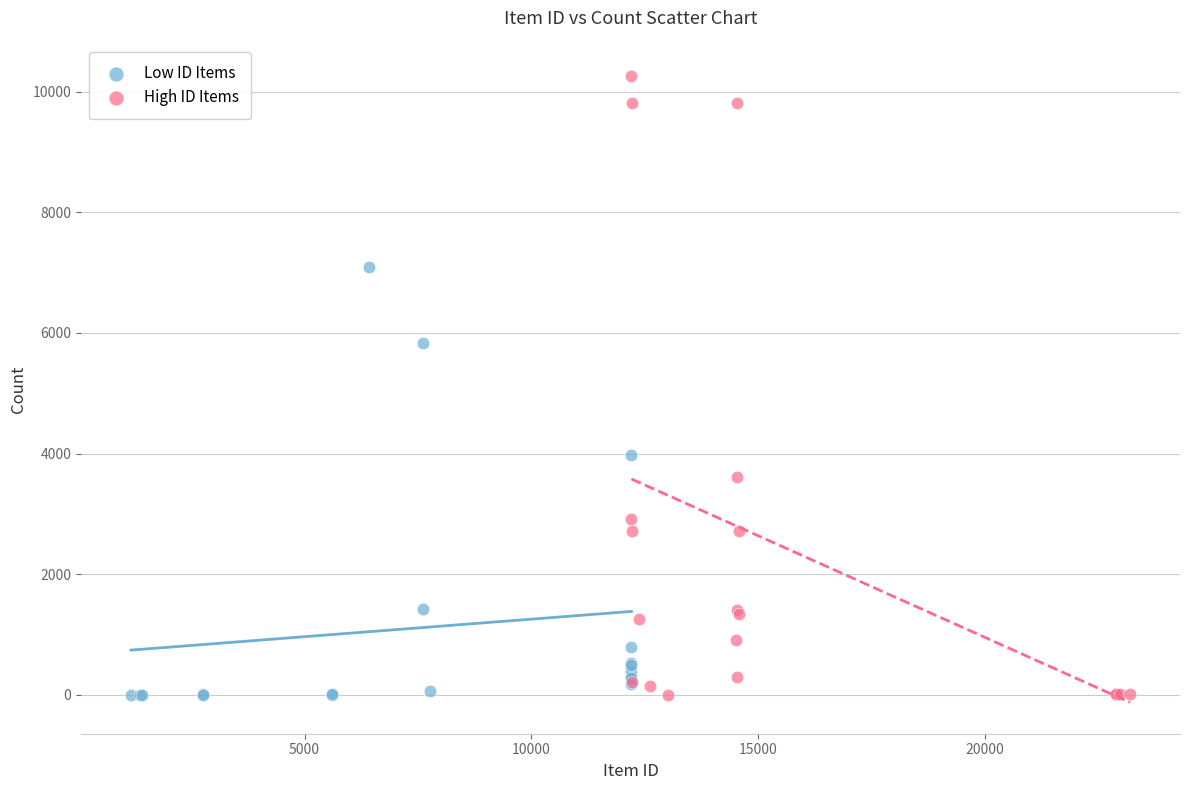

Which series contains the highest Y value?

High ID Items